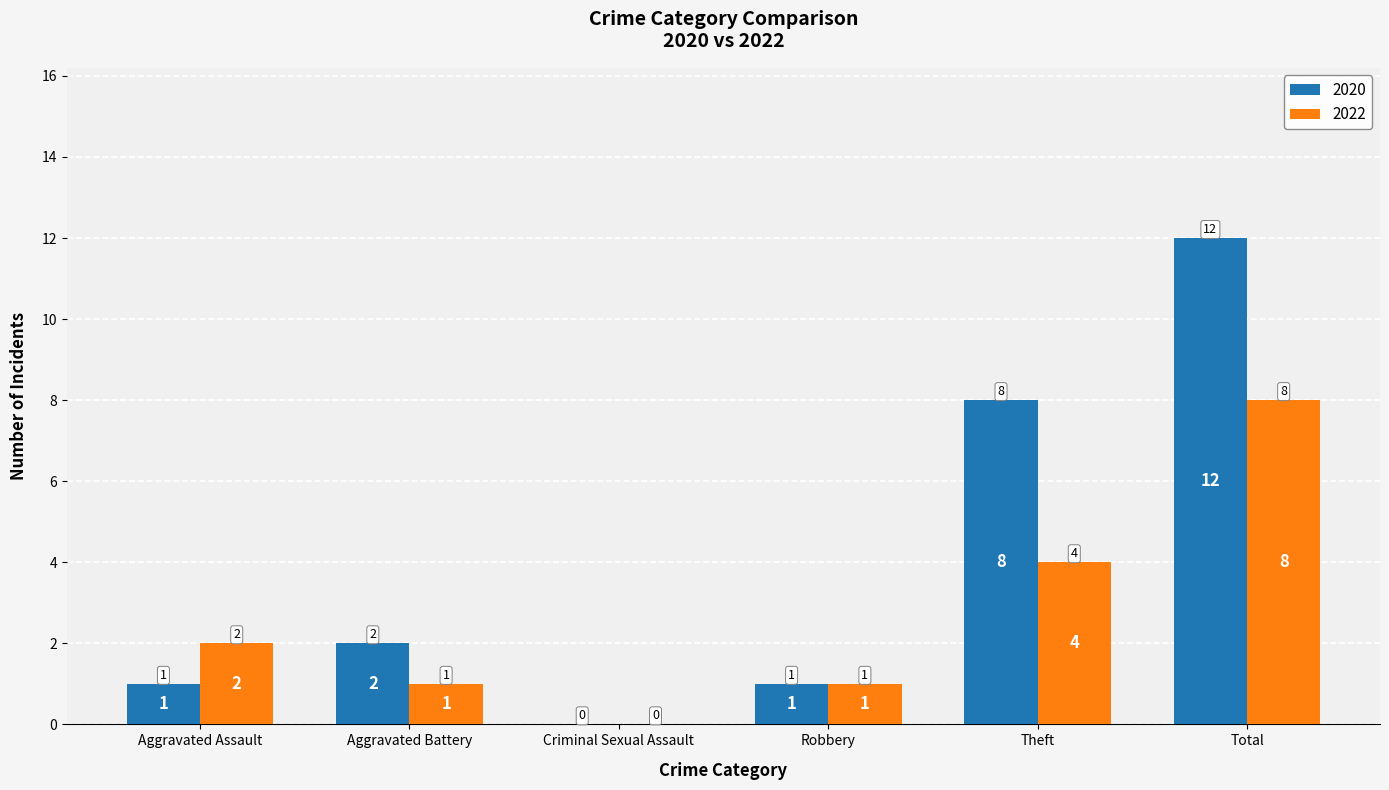

At which label does 2020 reach its peak?

Total